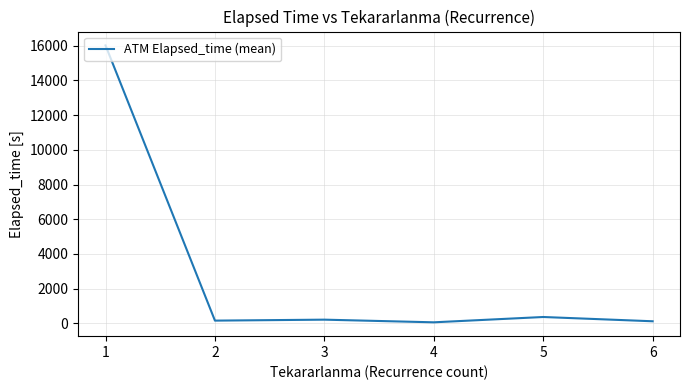

How many lines are shown in the chart?

1